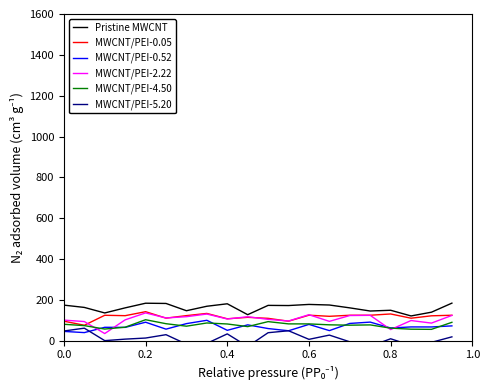

What is the minimum value for MWCNT/PEI-2.22?

35.1